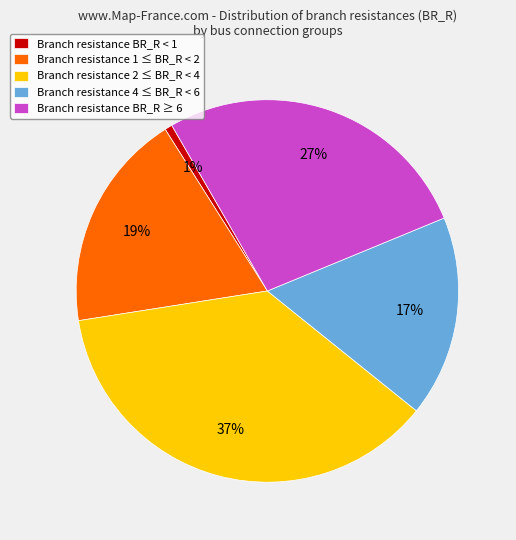

Is it true that Branch resistance BR_R < 1 is 12% of the pie?

False